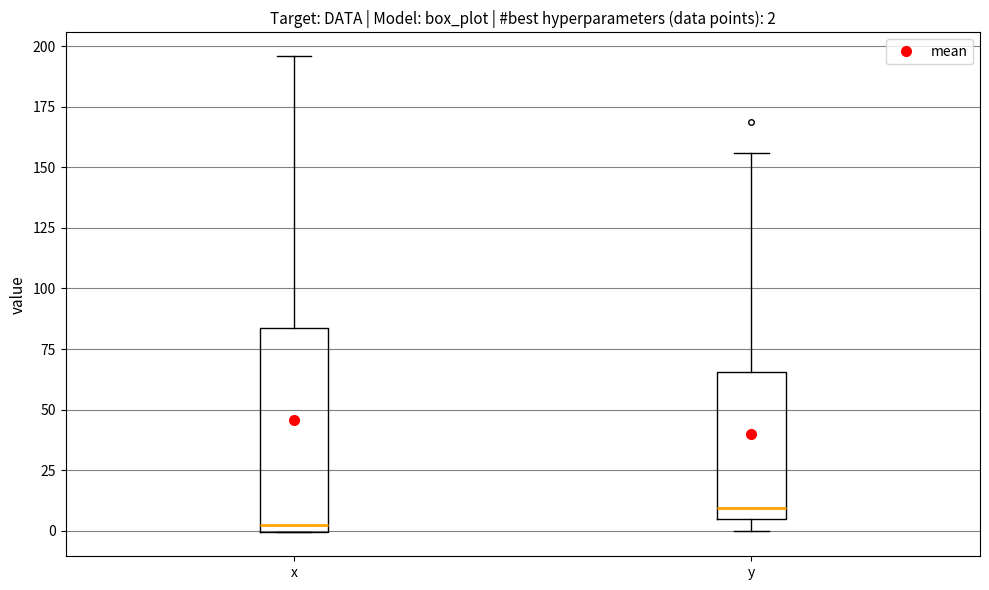

Which box is the tallest, from its lower edge to its upper edge?

x